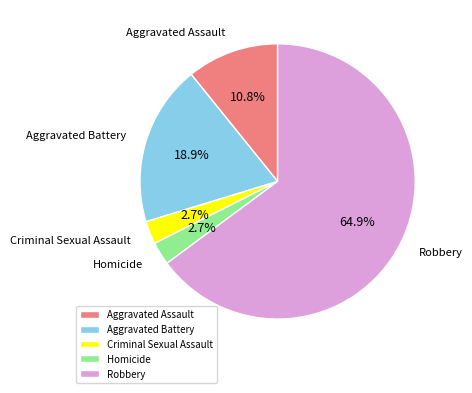

Does Robbery account for over 50% of the chart?

Yes